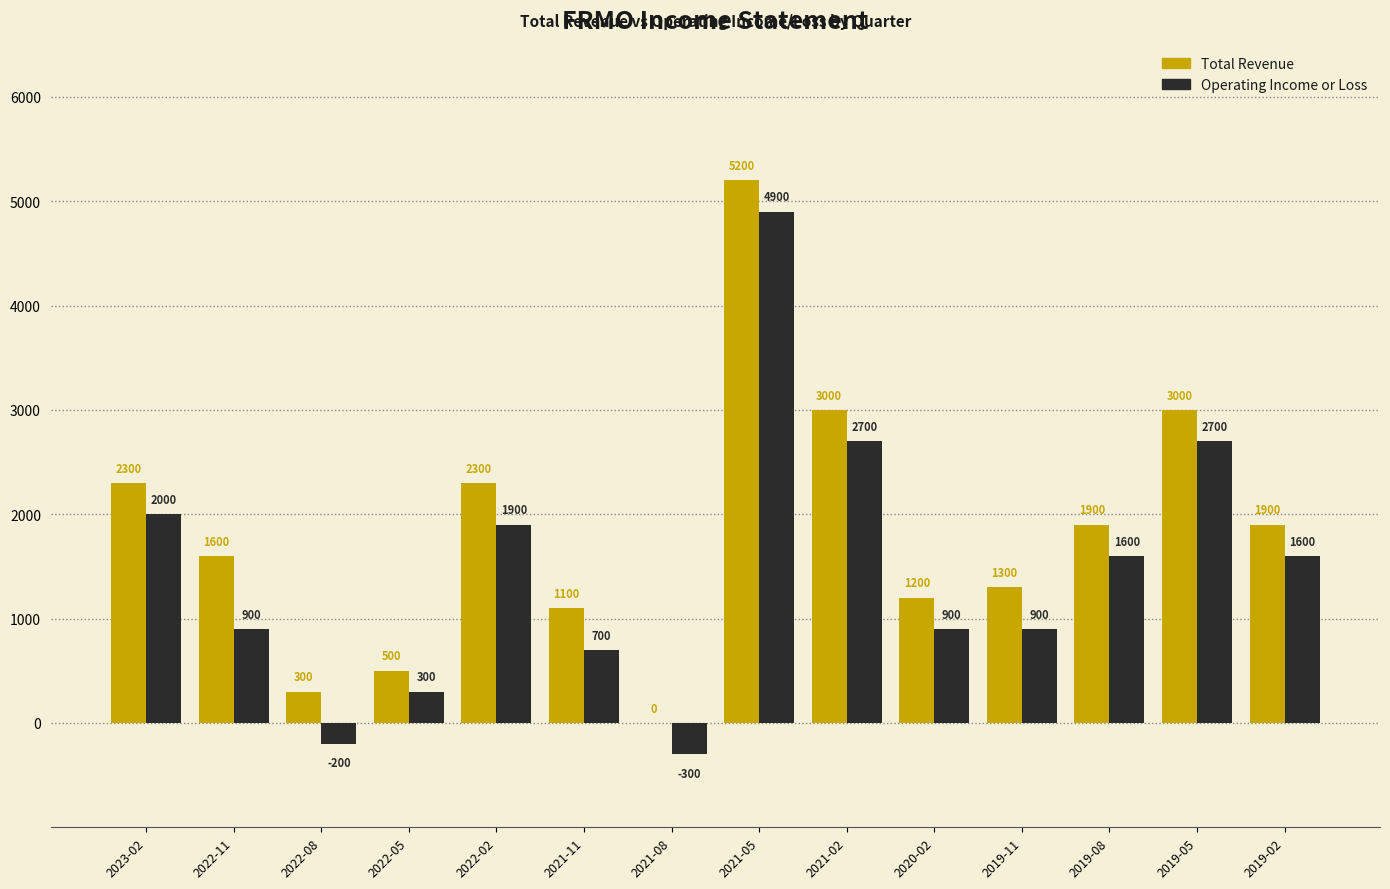

What is the sum of the Total Revenue values at 2023-02 and 2021-02?

5300